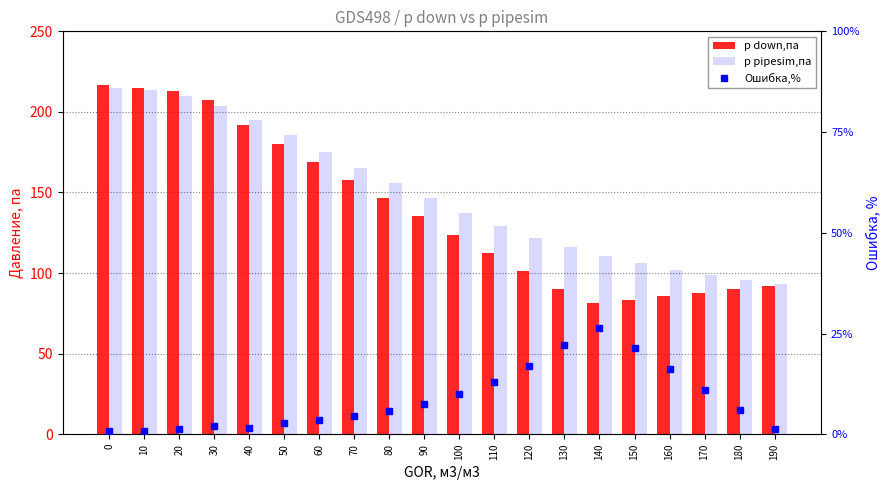

Reading left to right, transcribe all the data shown in this chart.

p down,па: 216.7	215.1	212.8	207.6	192.0	180.3	169.1	158.0	146.7	135.3	123.7	112.3	101.2	90.3	81.6	83.4	85.6	87.8	90.0	92.1
p pipesim,па: 215.1	213.6	210.1	203.6	195.2	185.4	175.4	165.4	155.7	146.3	137.4	129.0	122.0	115.9	110.6	106.1	102.1	98.7	95.8	93.2
Ошибка,%: 0.8	0.7	1.3	2.0	1.6	2.8	3.6	4.5	5.8	7.5	9.9	12.9	17.0	22.1	26.3	21.4	16.2	11.1	6.1	1.2